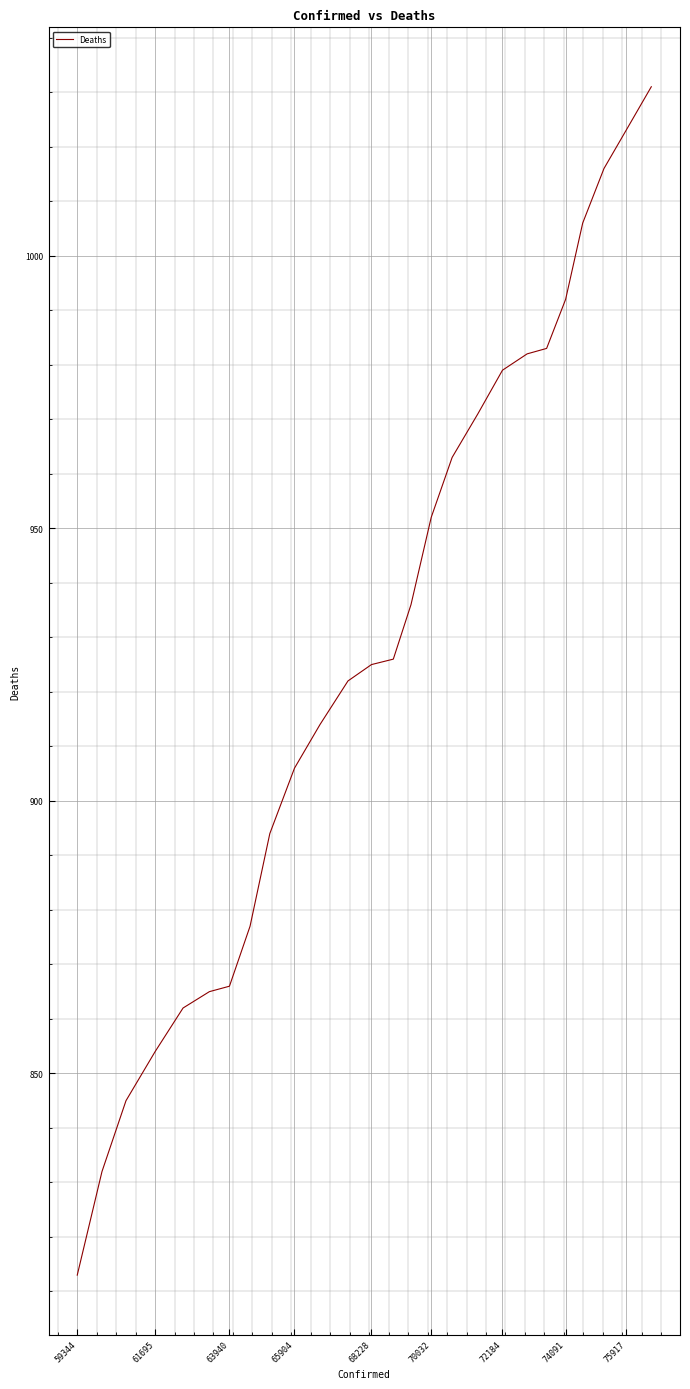

What is the maximum value shown in the chart?

1031